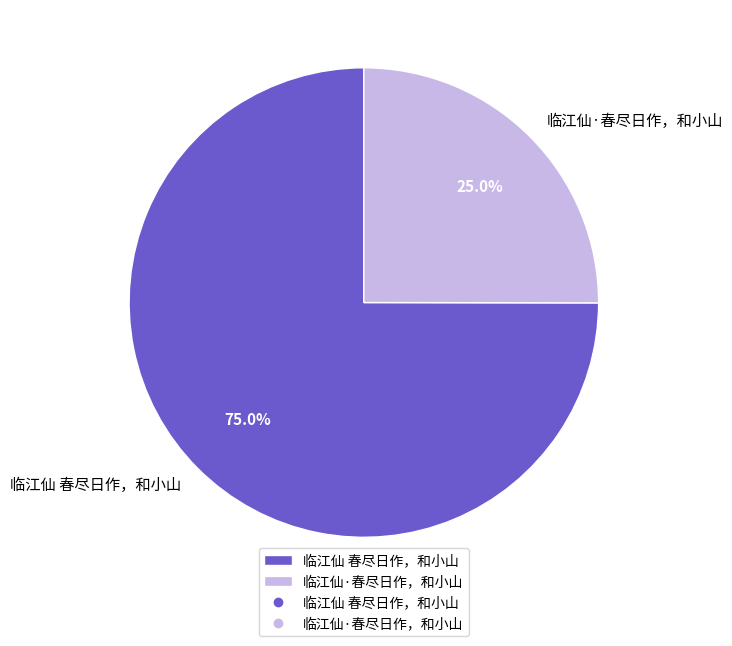

How many segments does this pie chart have?

2